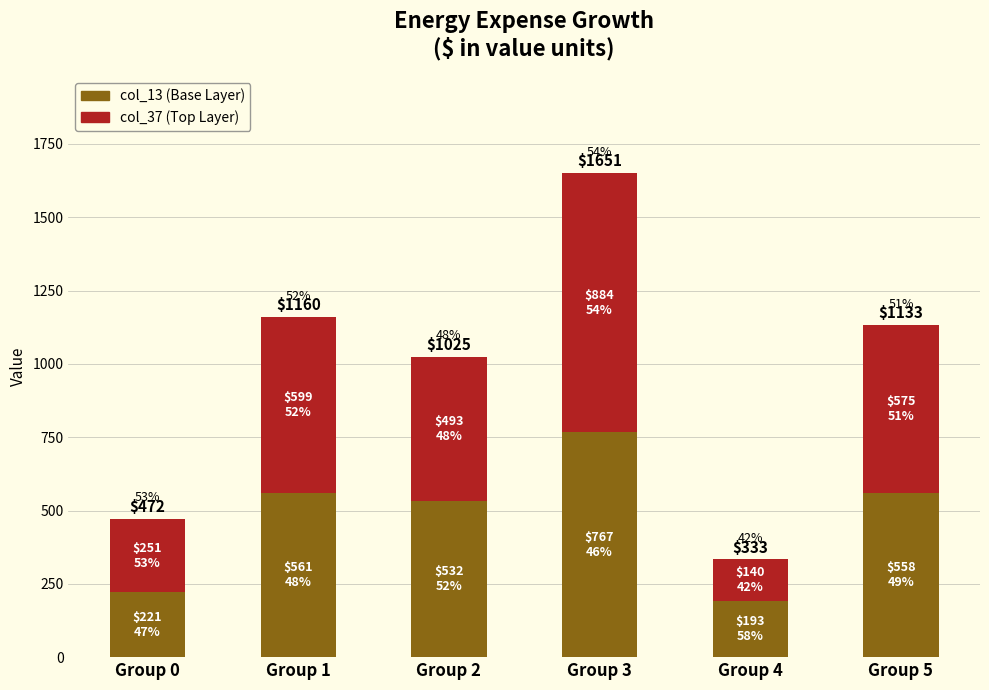

Does the chart contain any negative values?

No